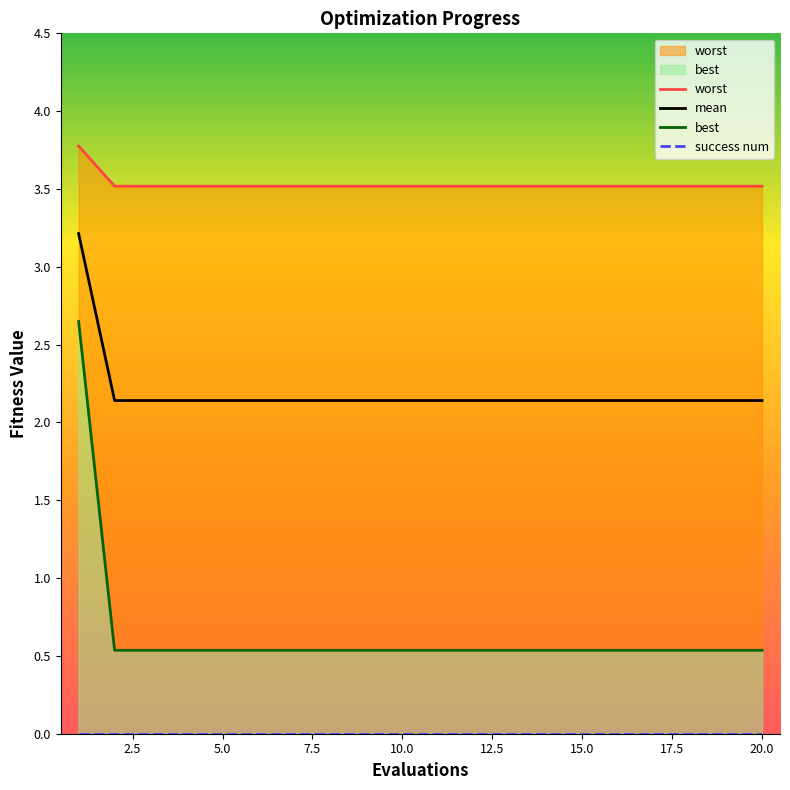

True or false: worst and mean cross at least once.

False